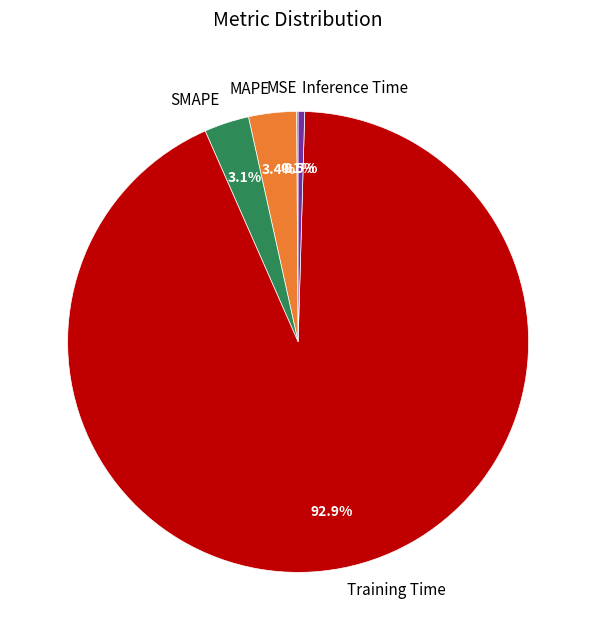

Which category has the biggest portion of the pie?

Training Time